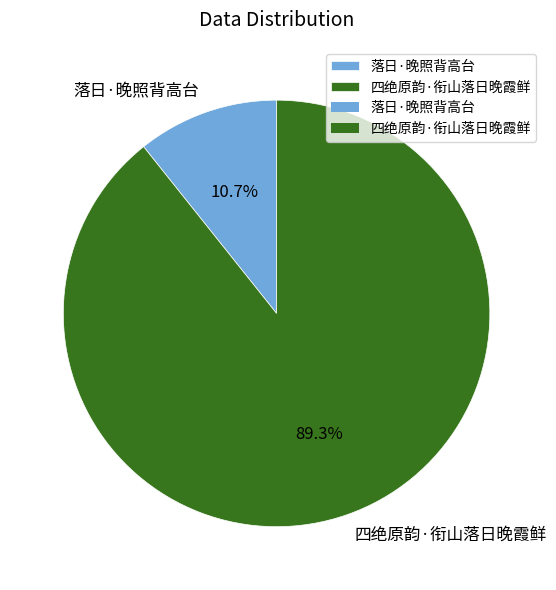

To the nearest percent, what is the average slice percentage?

50%